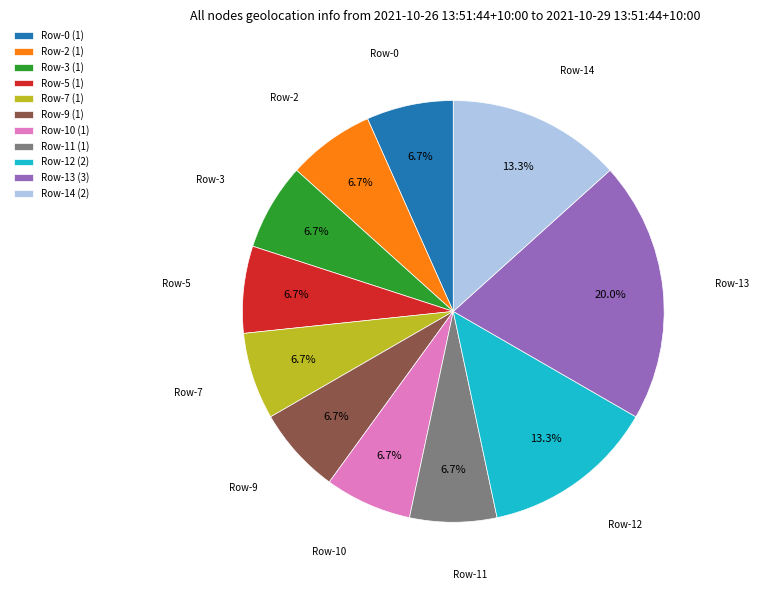

Is it true that Row-7 is 7% of the pie?

True